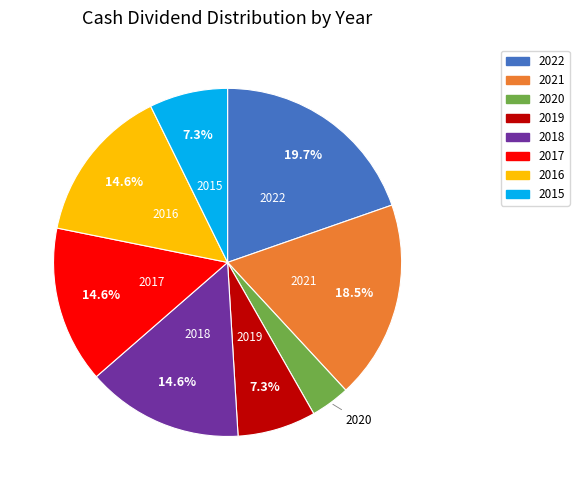

Is there a majority slice in this chart?

No